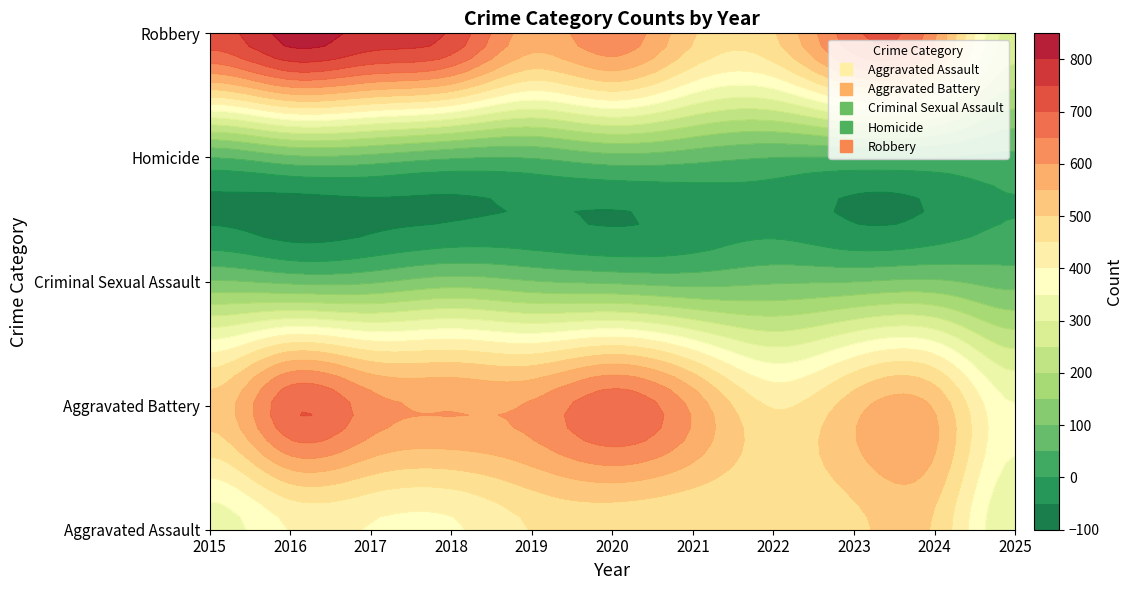

What is the sum of all Homicide values?

662